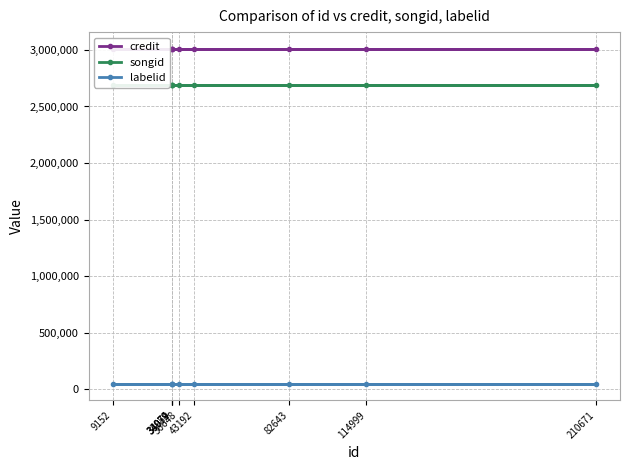

True or false: songid and labelid intersect in this chart.

False